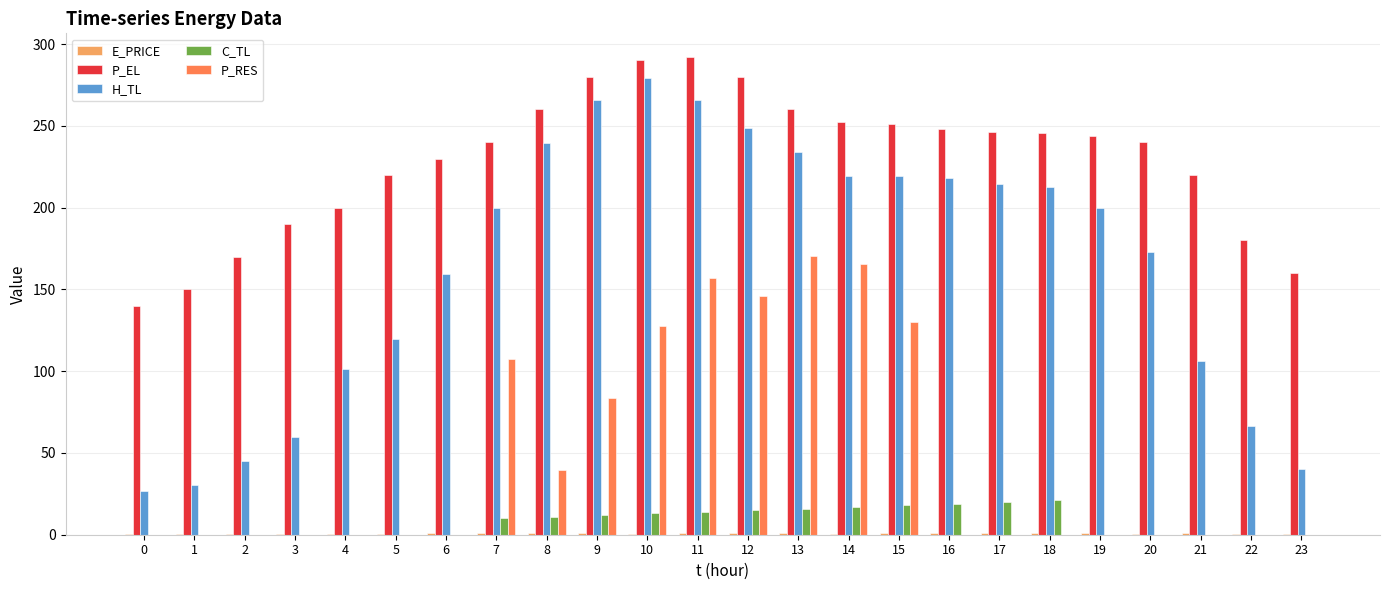

The H_TL series shows 30.6 at 1. True or false?

True